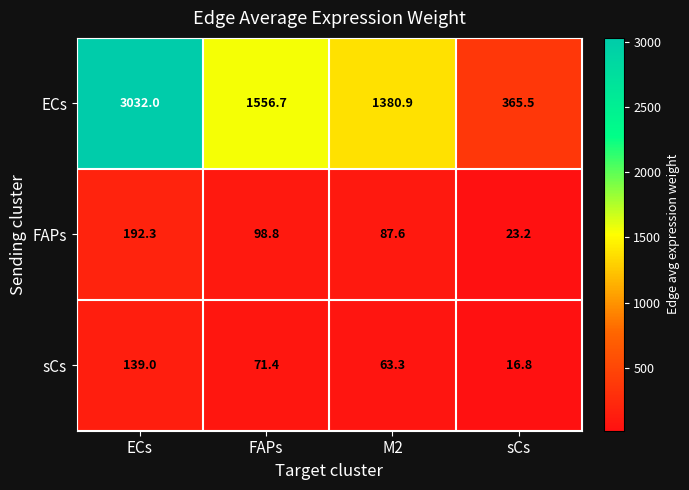

How many values in the FAPs series are below 98?

2